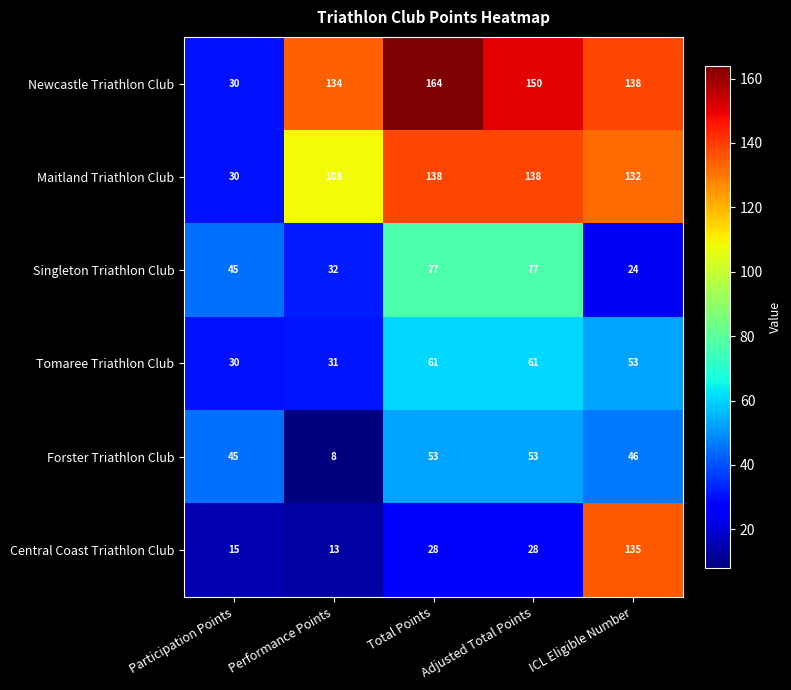

List the series in order of their peak value, lowest first.

Forster Triathlon Club, Tomaree Triathlon Club, Singleton Triathlon Club, Central Coast Triathlon Club, Maitland Triathlon Club, Newcastle Triathlon Club